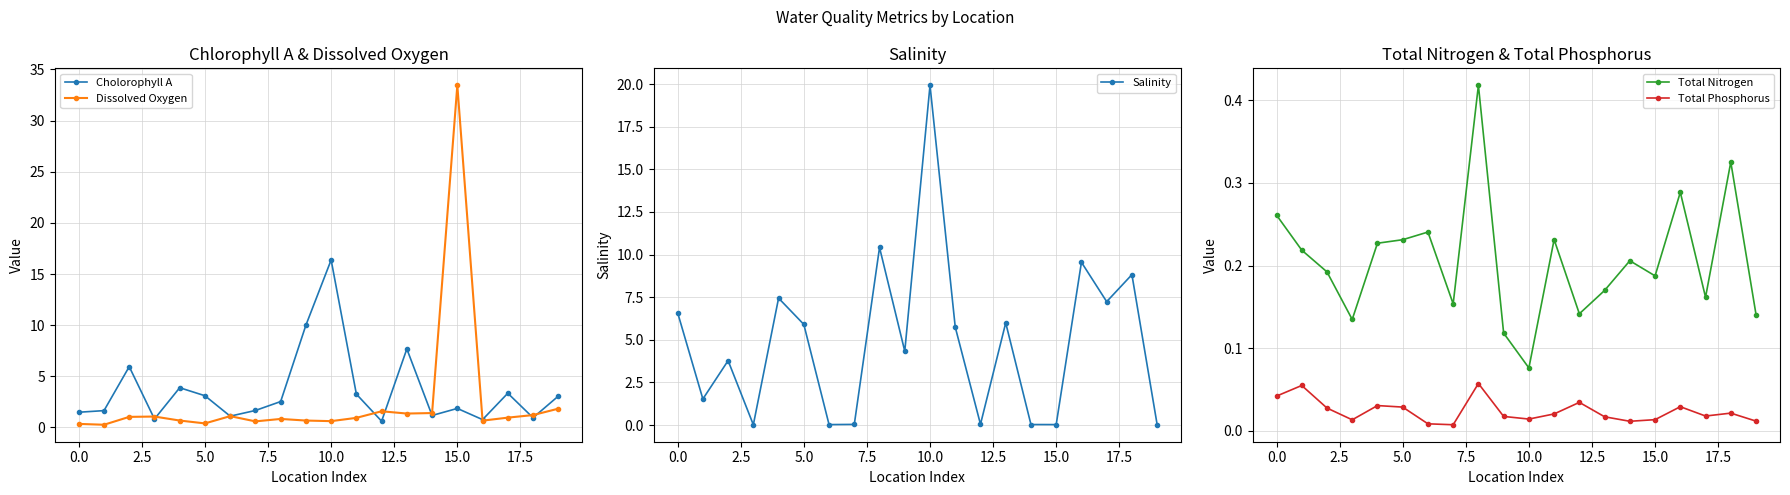

How many data points does each series have?

20